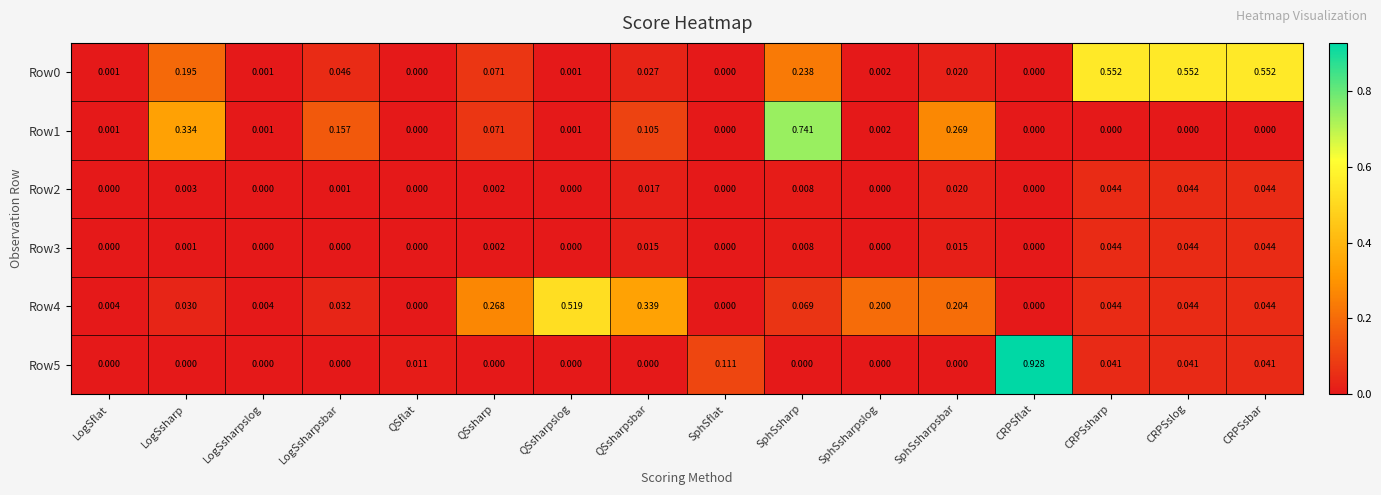

At which label does Row1 reach its peak?

SphSsharp